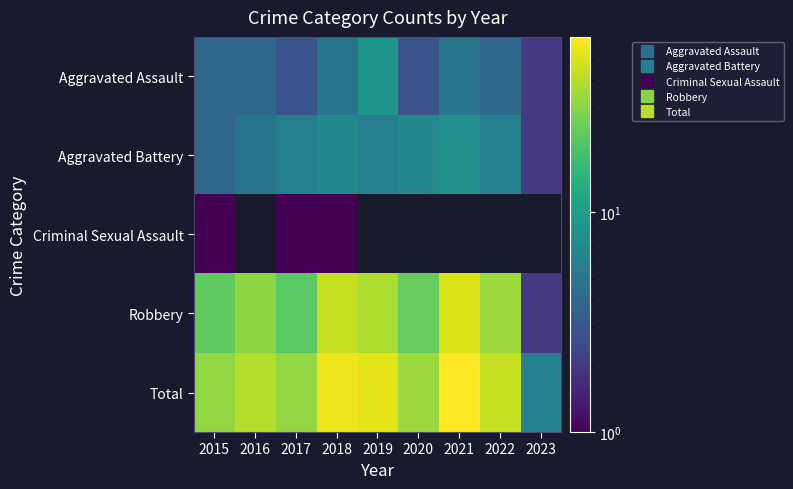

Which label corresponds to the smallest value in the chart?

2015